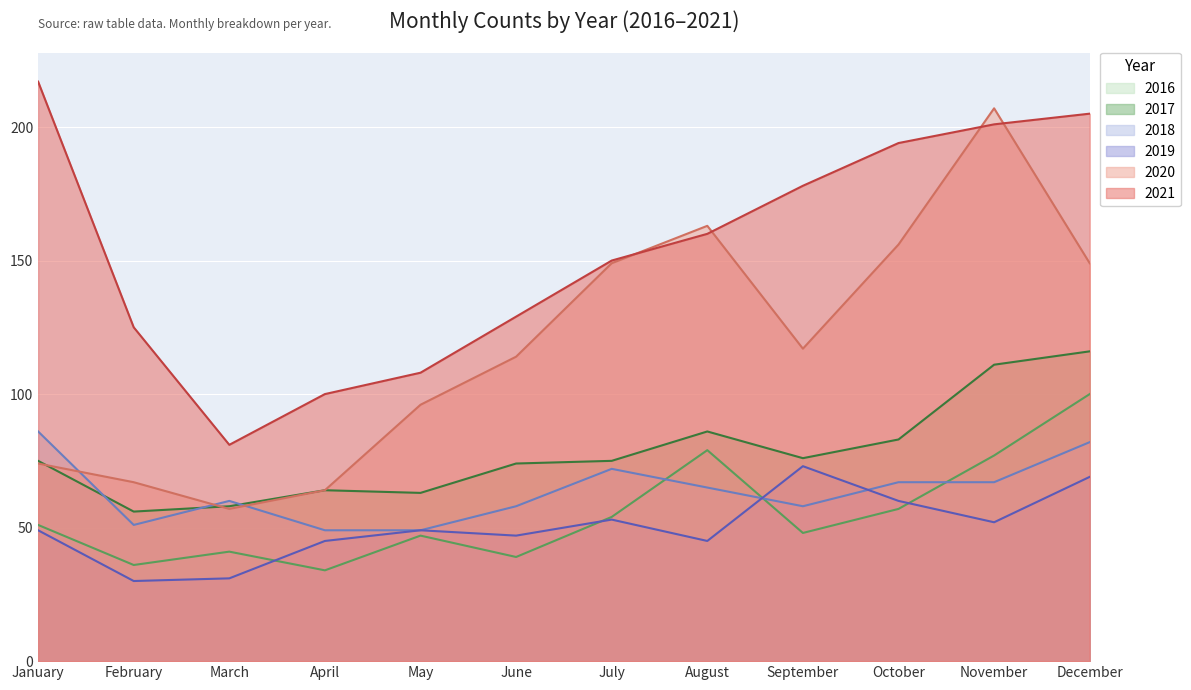

Is it true that 2020 equals 282 at November?

False